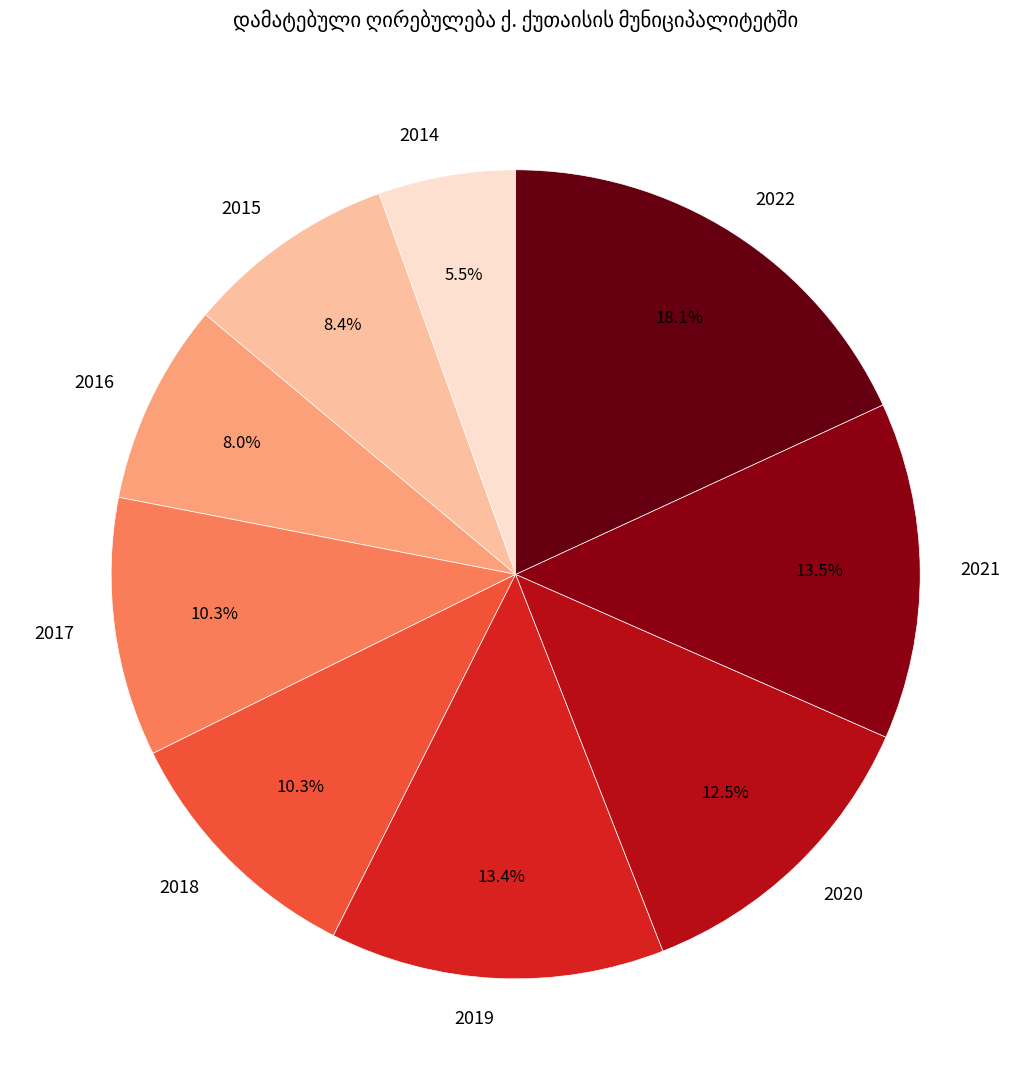

Between 2022 and 2018, which is larger?

2022